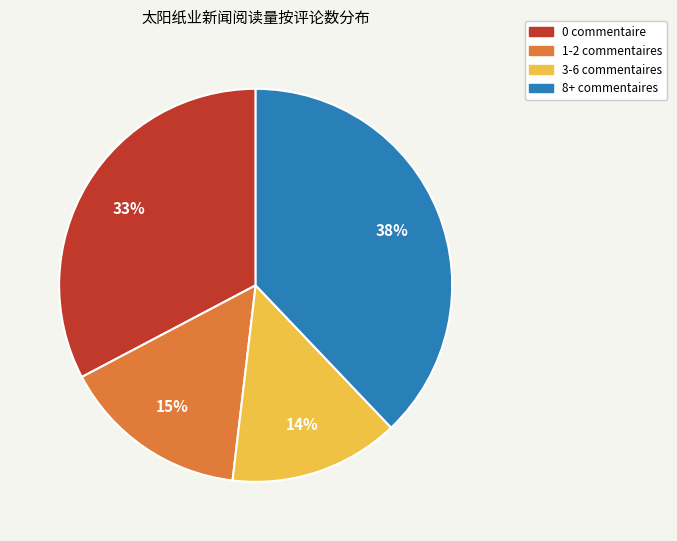

To the nearest percent, what is the combined percentage of 8+ commentaires and 0 commentaire?

71%